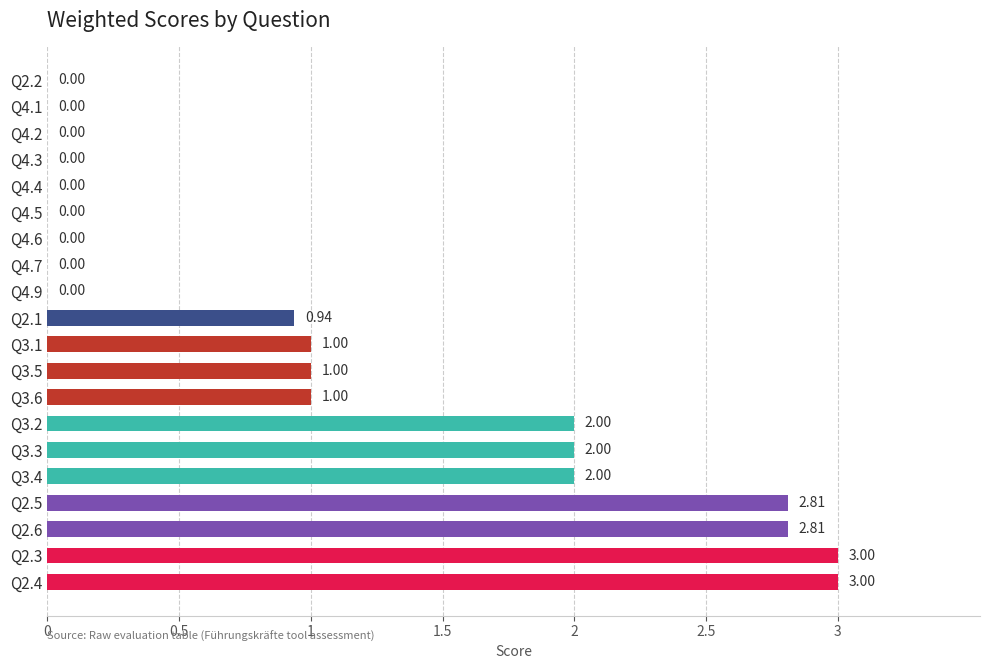

What is the sum of the values at Q3.2 and Q4.5?

2.0